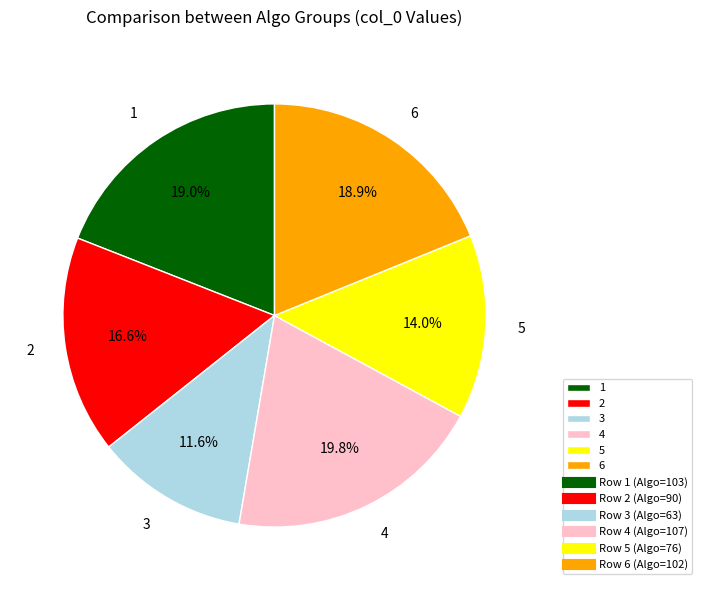

Is the sum of 4 and 6 greater than half?

No